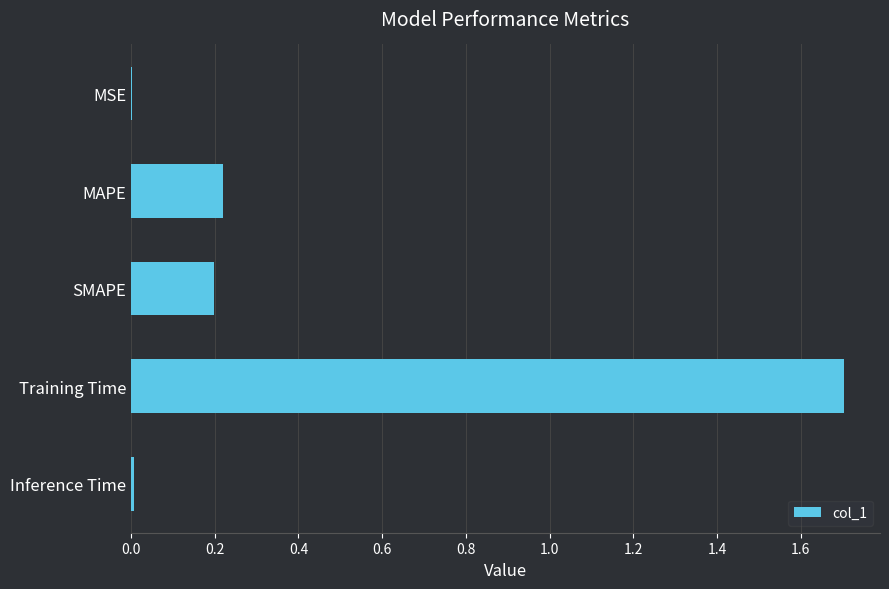

Which has a higher value, MAPE or MSE?

MAPE